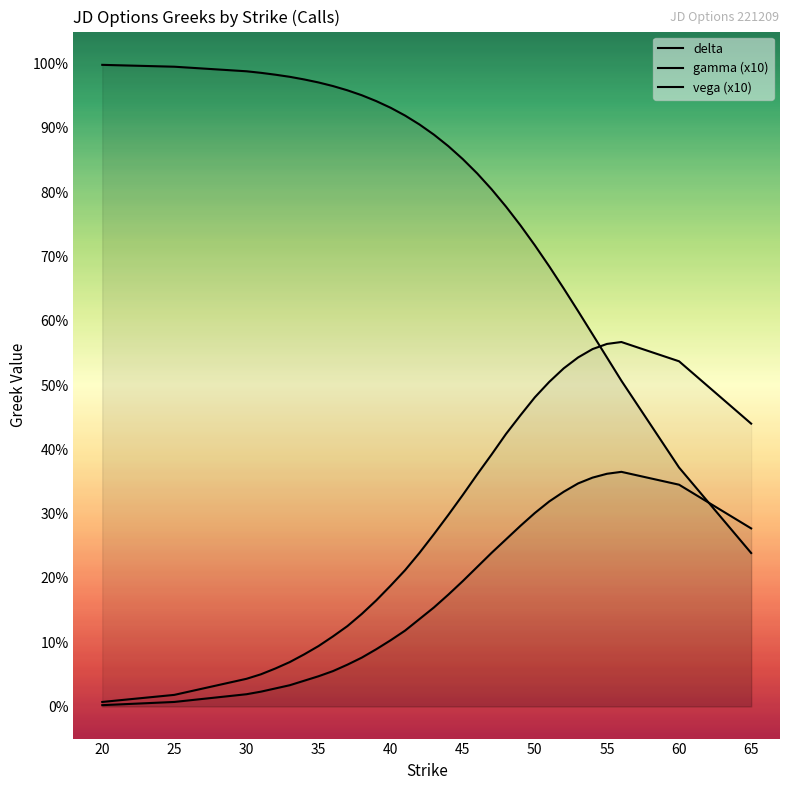

At which label does vega (x10) reach its minimum?

20